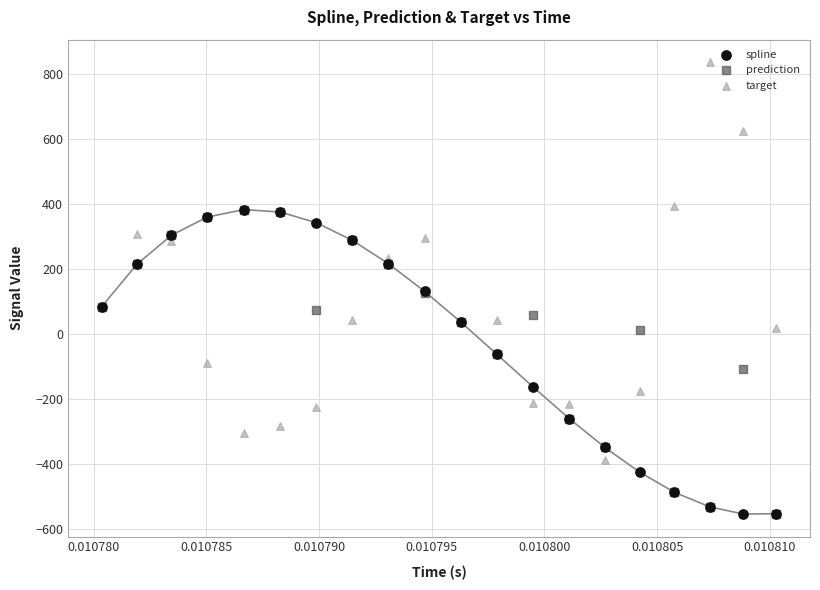

Which series contains the highest Y value?

target